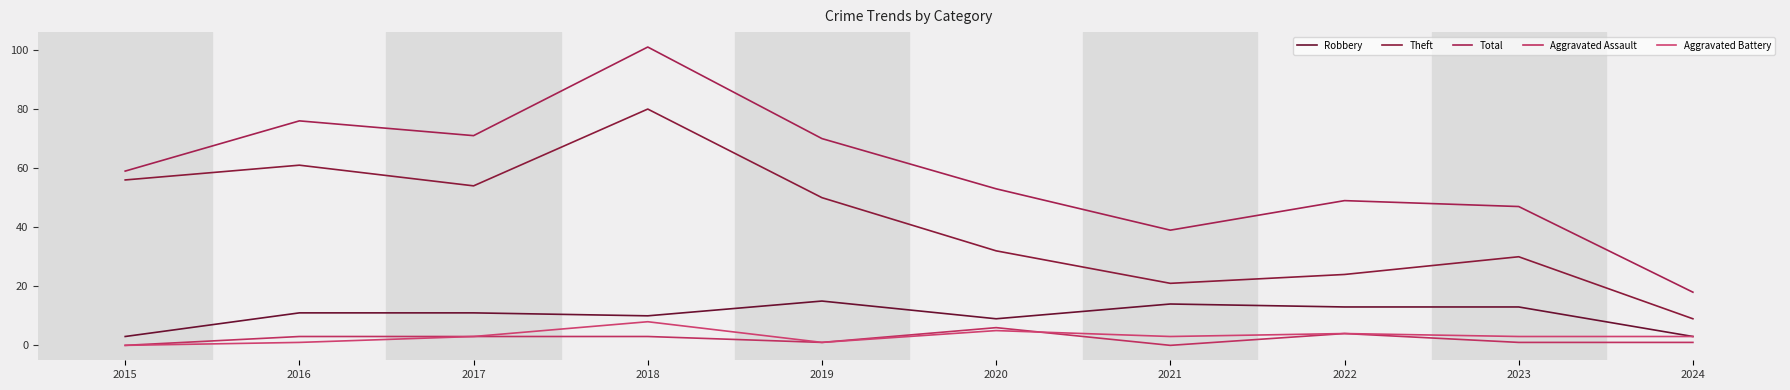

The Total series shows 90 at 2020. True or false?

False